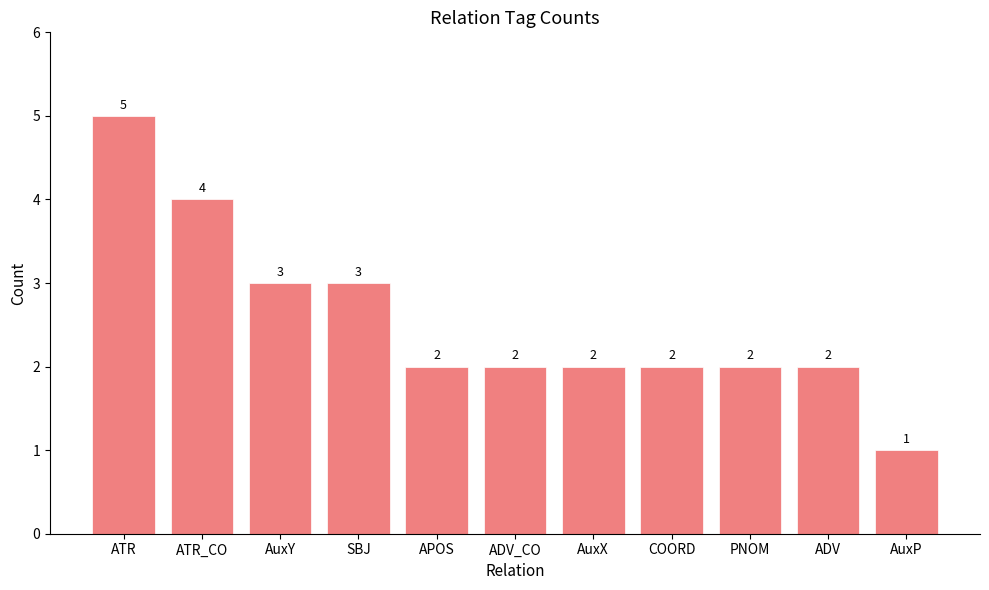

The chart shows a value of 2 at AuxP. True or false?

False